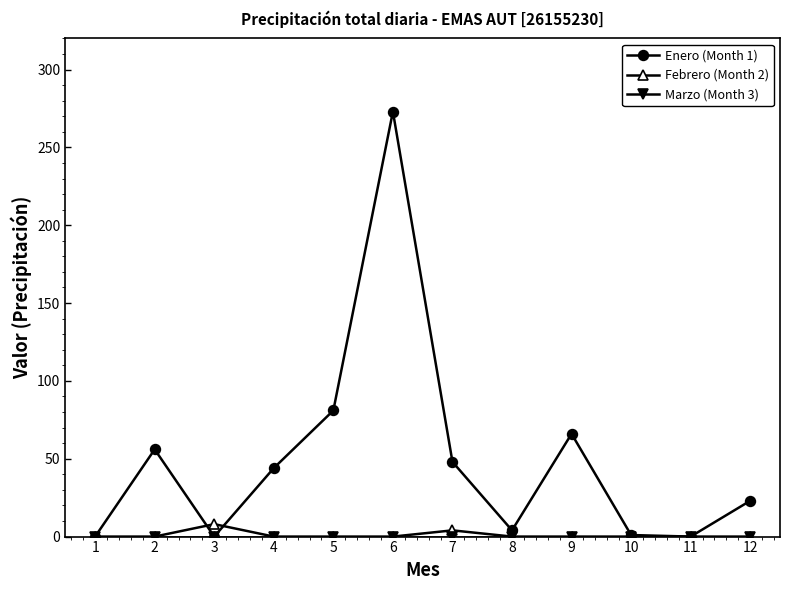

Which series has the largest total across all categories?

Enero (Month 1)